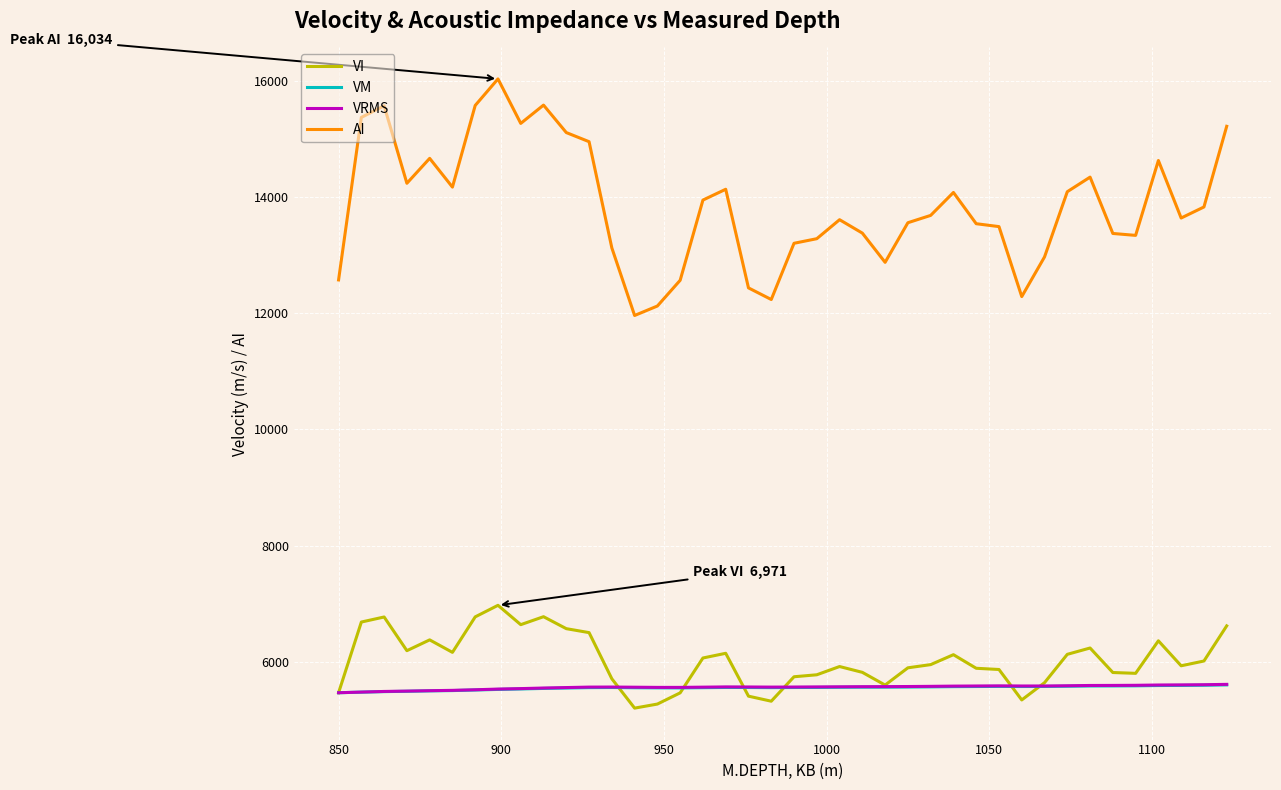

What is the minimum value shown in the chart?

5201